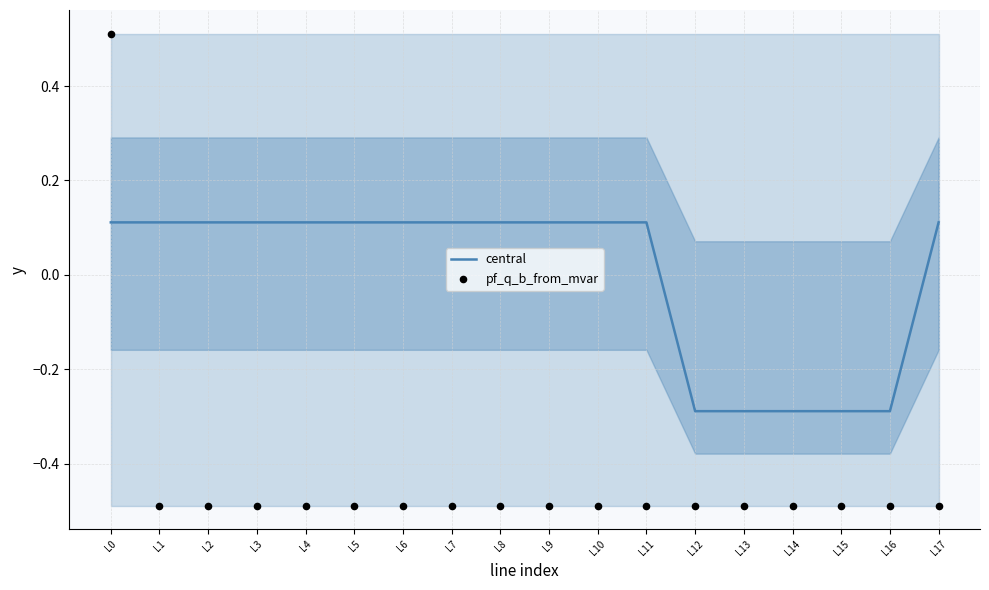

At how many categories does at least one series exceed 0?

13